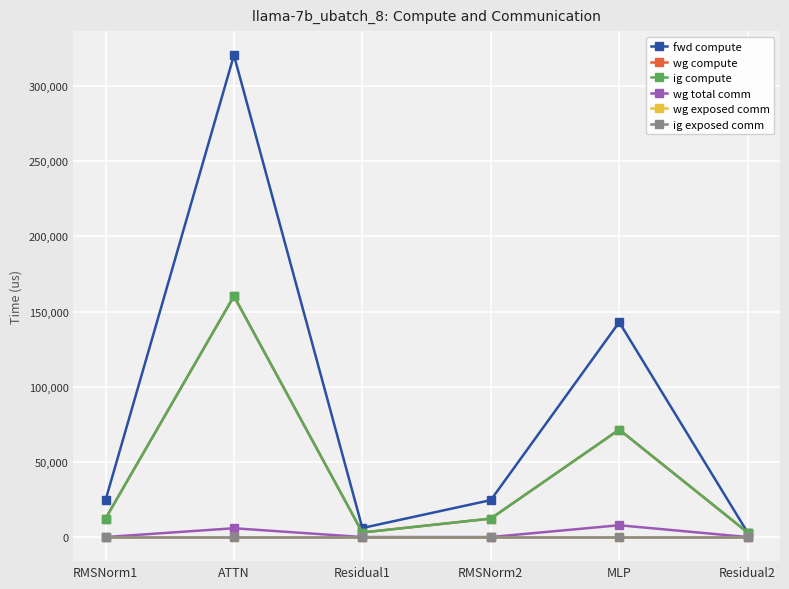

True or false: ig compute and wg compute cross at least once.

False